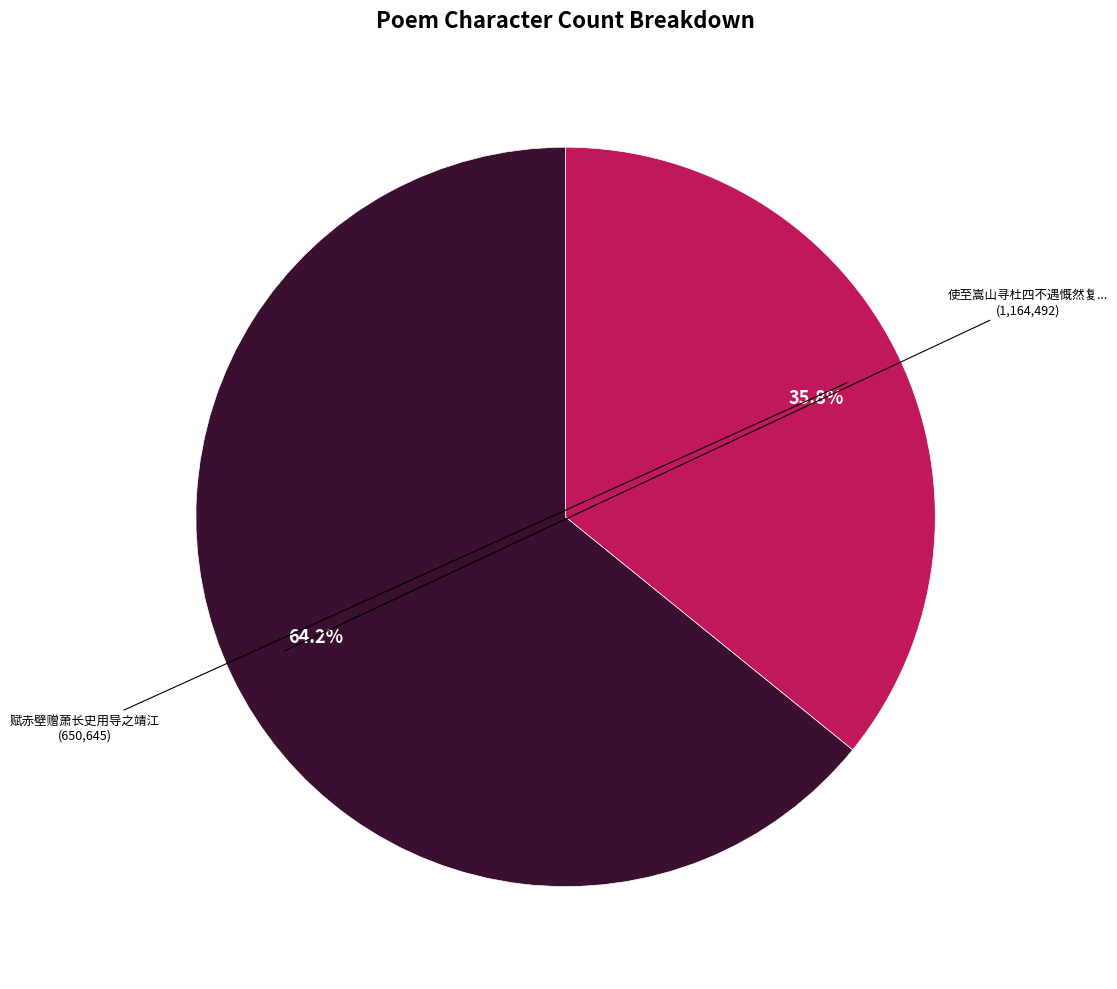

How many slices are in this pie chart?

2